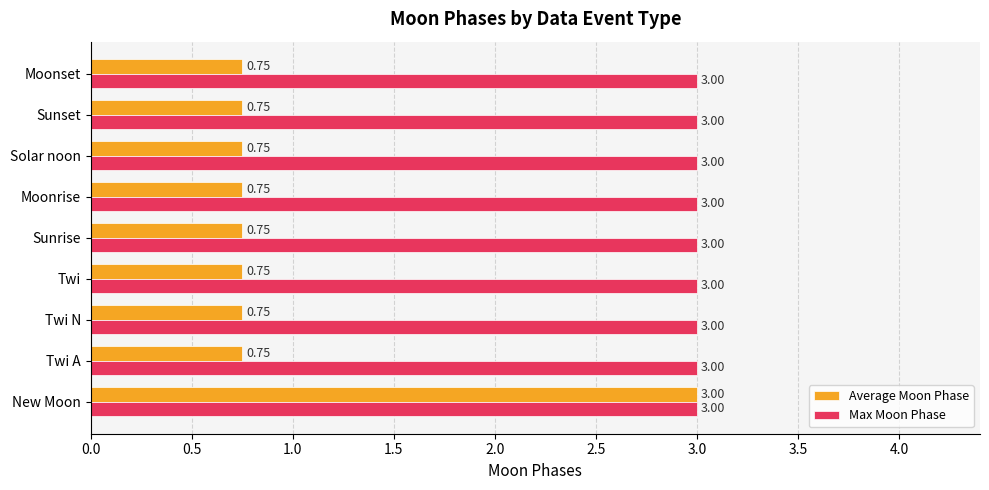

What is the sum of all Max Moon Phase values?

27.0